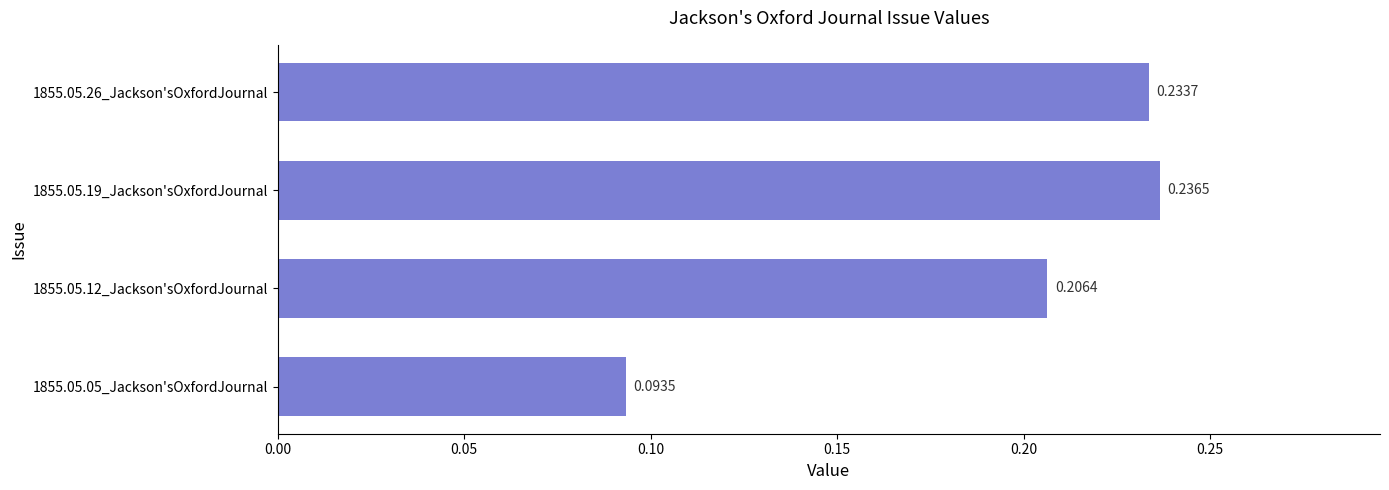

What is the change in value from 1855.05.05_Jackson'sOxfordJournal to 1855.05.12_Jackson'sOxfordJournal?

+0.1